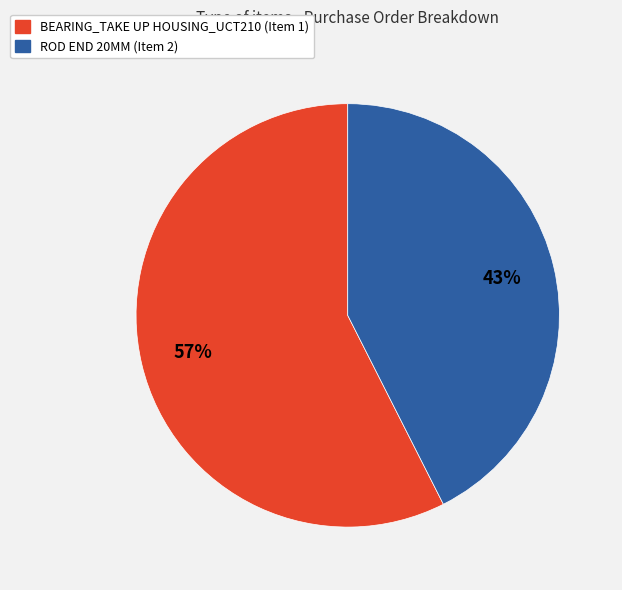

Which slice is the smallest?

ROD END 20MM (Item 2)